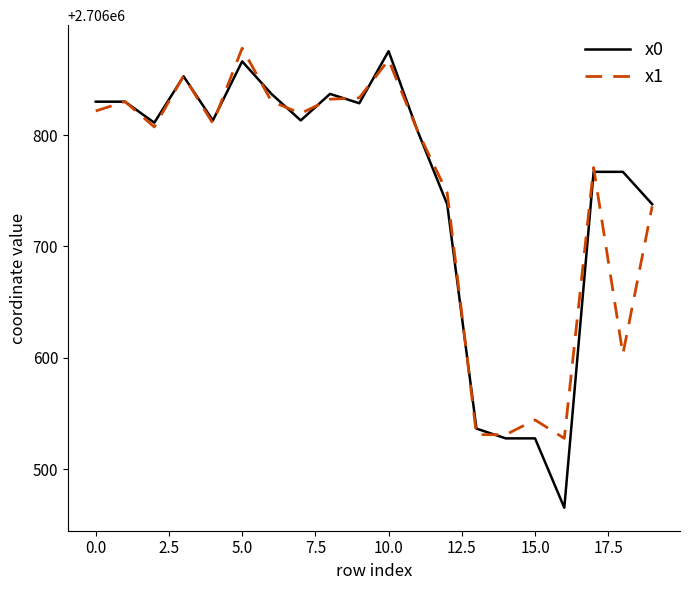

What is the greatest value displayed?

2706878.0